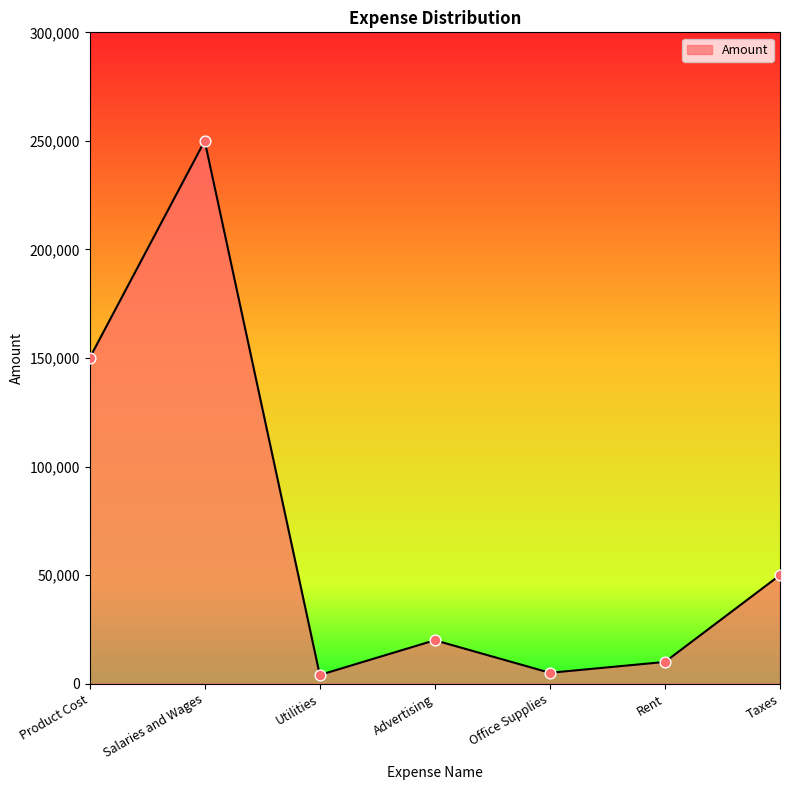

What is the ratio of the value at Salaries and Wages to the value at Taxes?

5.0